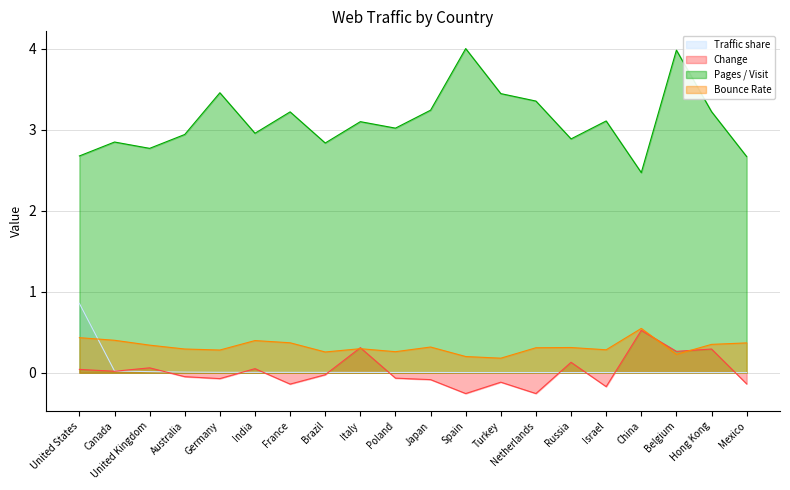

How many lines are shown in the chart?

4